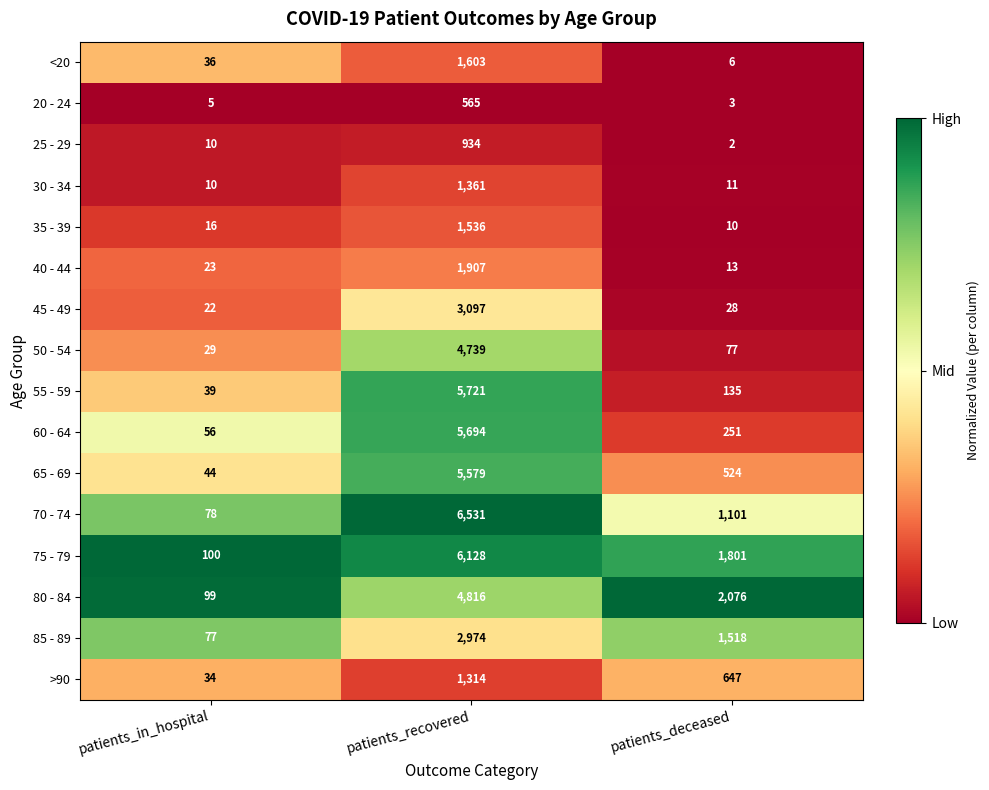

At which label is <20 closest to 804?

patients_in_hospital